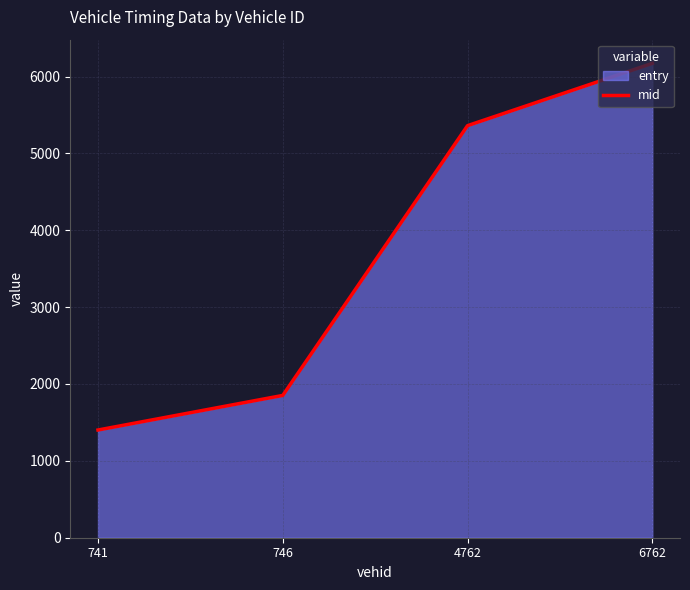

What is the difference between the maximum and minimum values?

4769.7